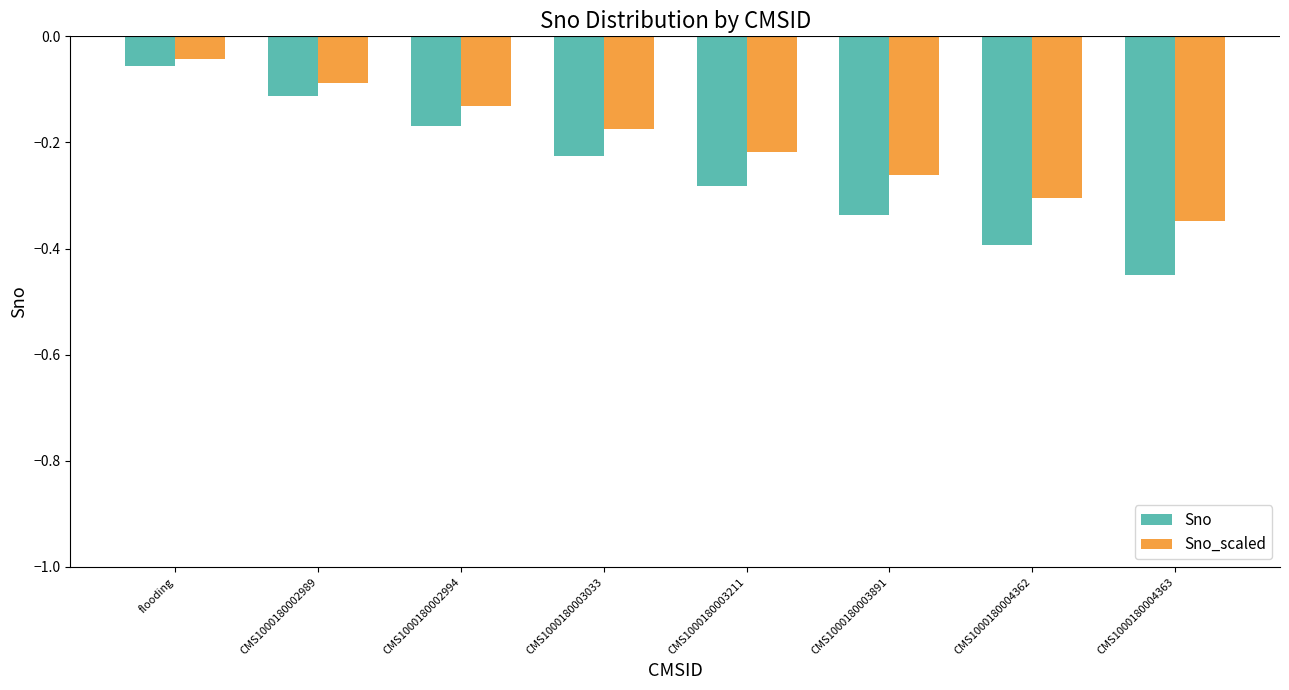

Is the value of Sno_scaled at CMS1000180004362 greater than the value of Sno at CMS1000180003033?

No